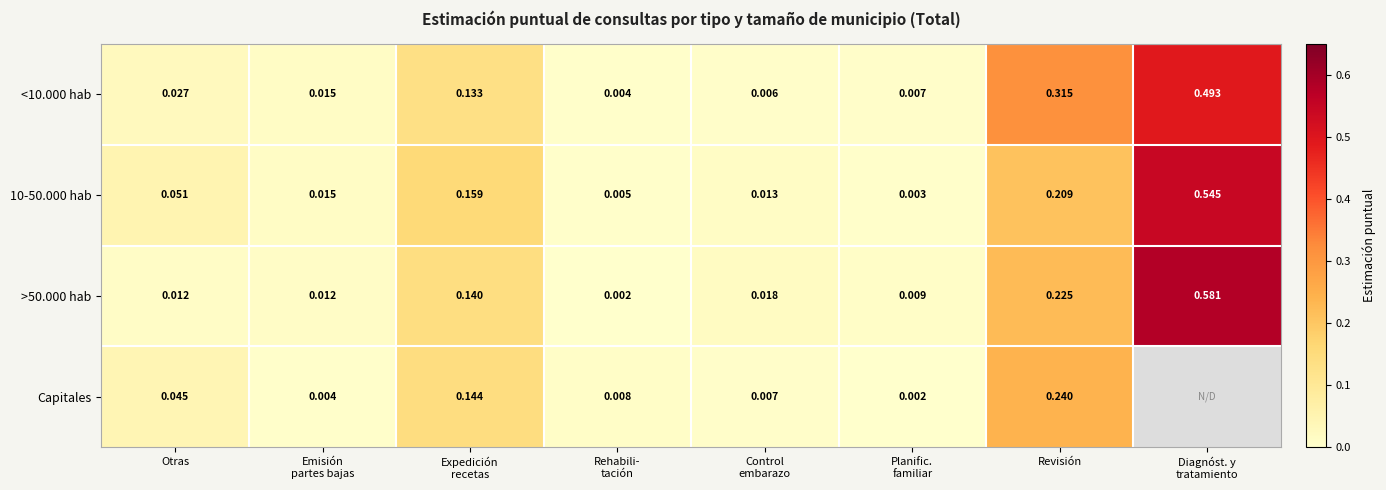

Between Emisión
partes bajas and Otras, which is larger?

Otras